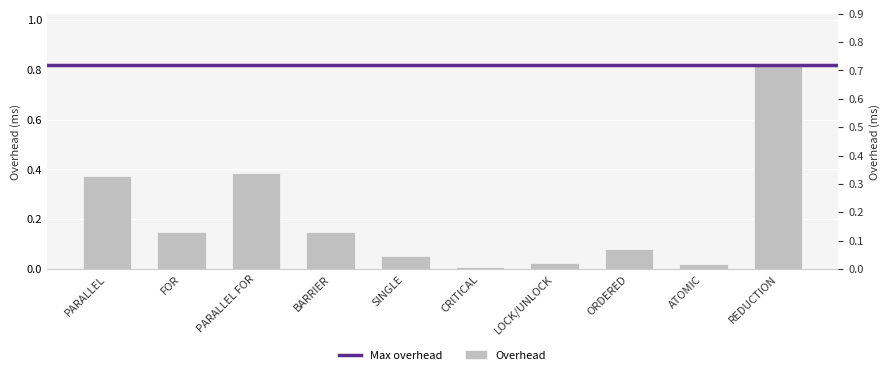

Which category has the lowest value across all series?

CRITICAL